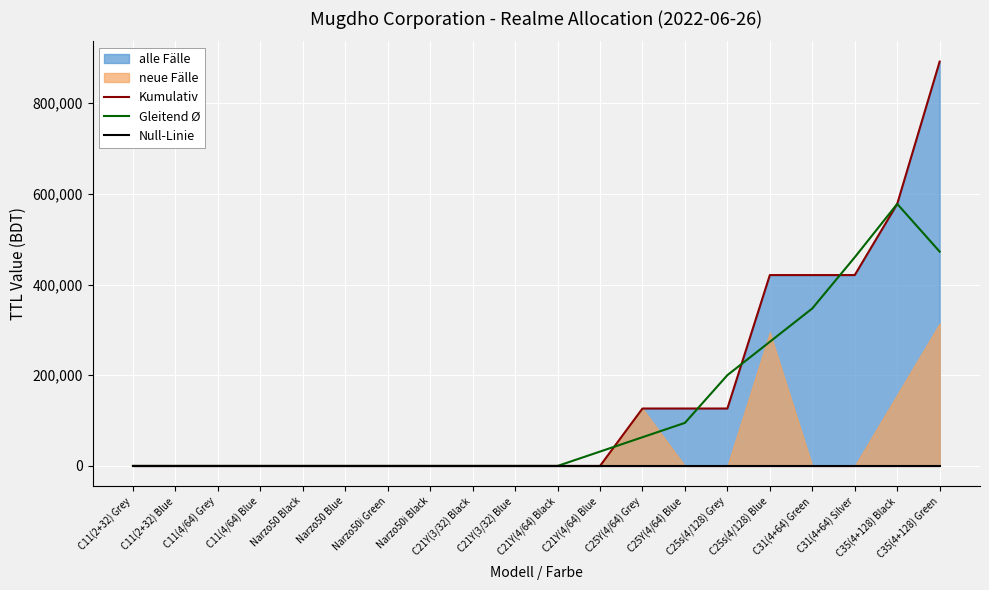

What is the average value of the Kumulativ series?

155570